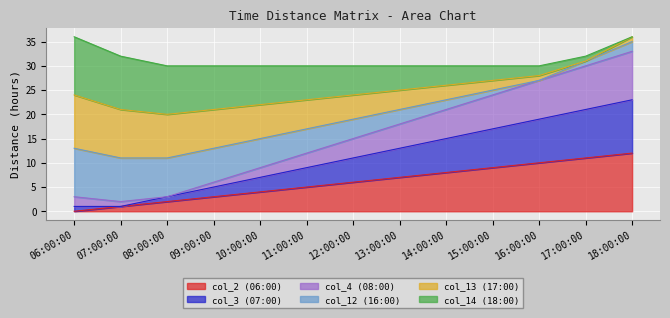

Which category has the highest value in the col_2 (06:00) series?

18:00:00